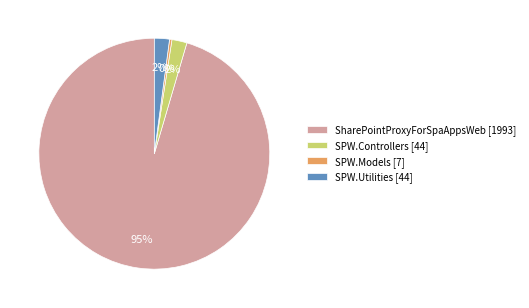

How many slices are in this pie chart?

4